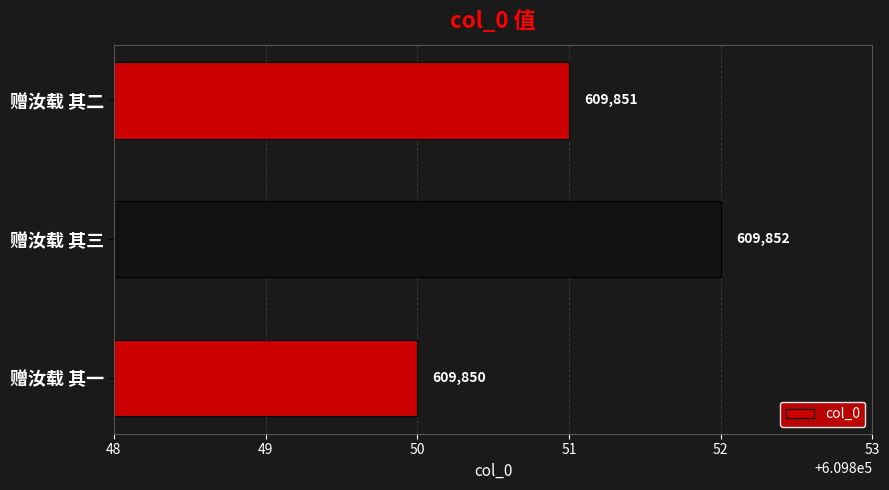

What is the difference between the second highest and minimum values?

1